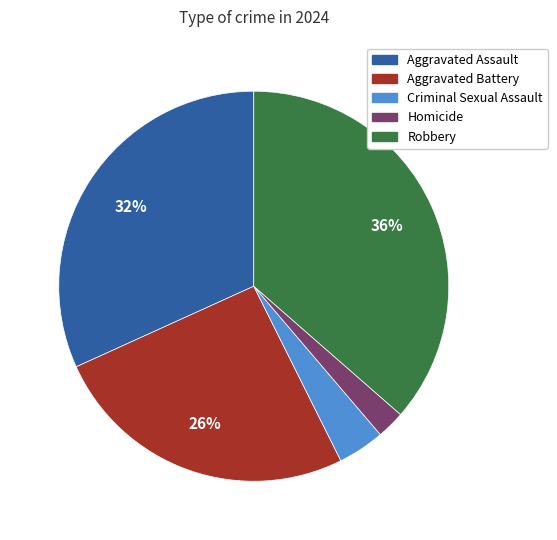

To the nearest percent, what is the average slice percentage?

20%